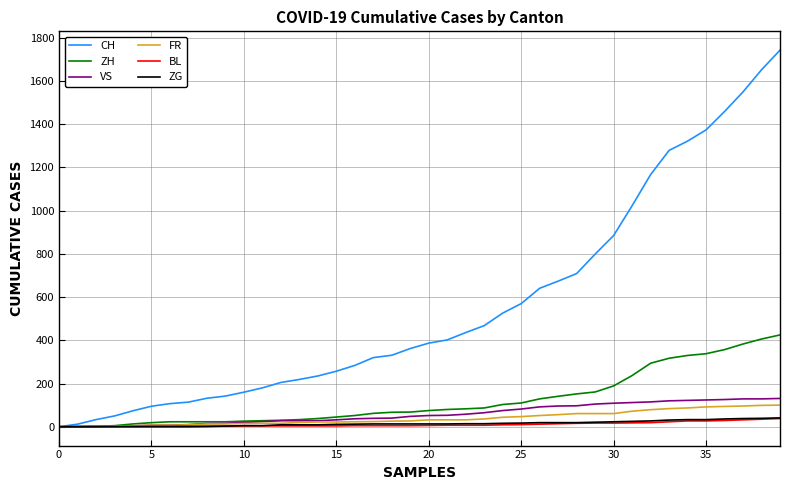

What is the maximum value shown in the chart?

1743